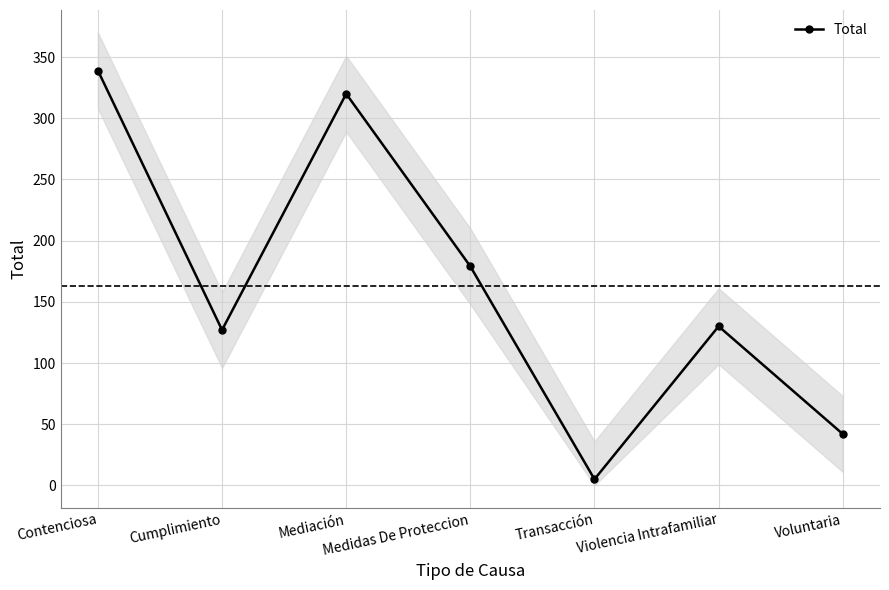

How many lines are shown in the chart?

1